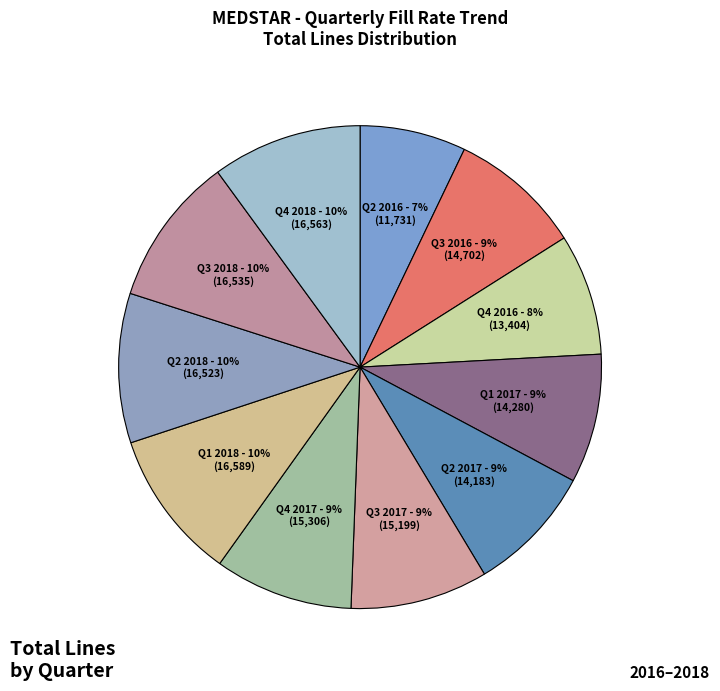

Count the number of slices in the pie.

11